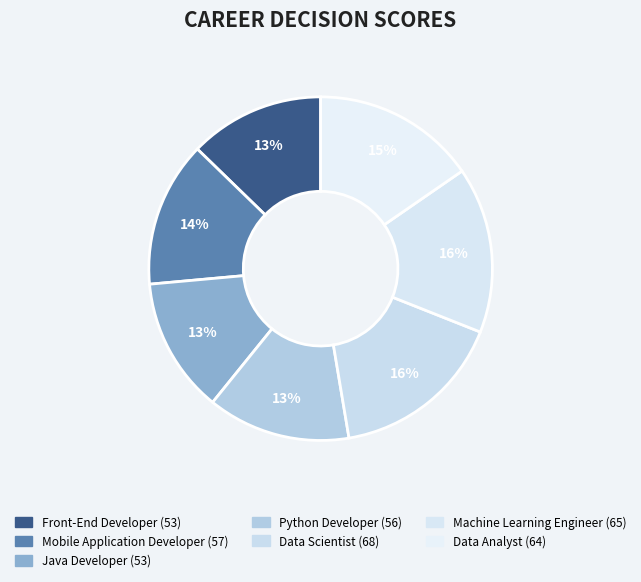

To the nearest percent, what portion does Machine Learning Engineer represent?

16%